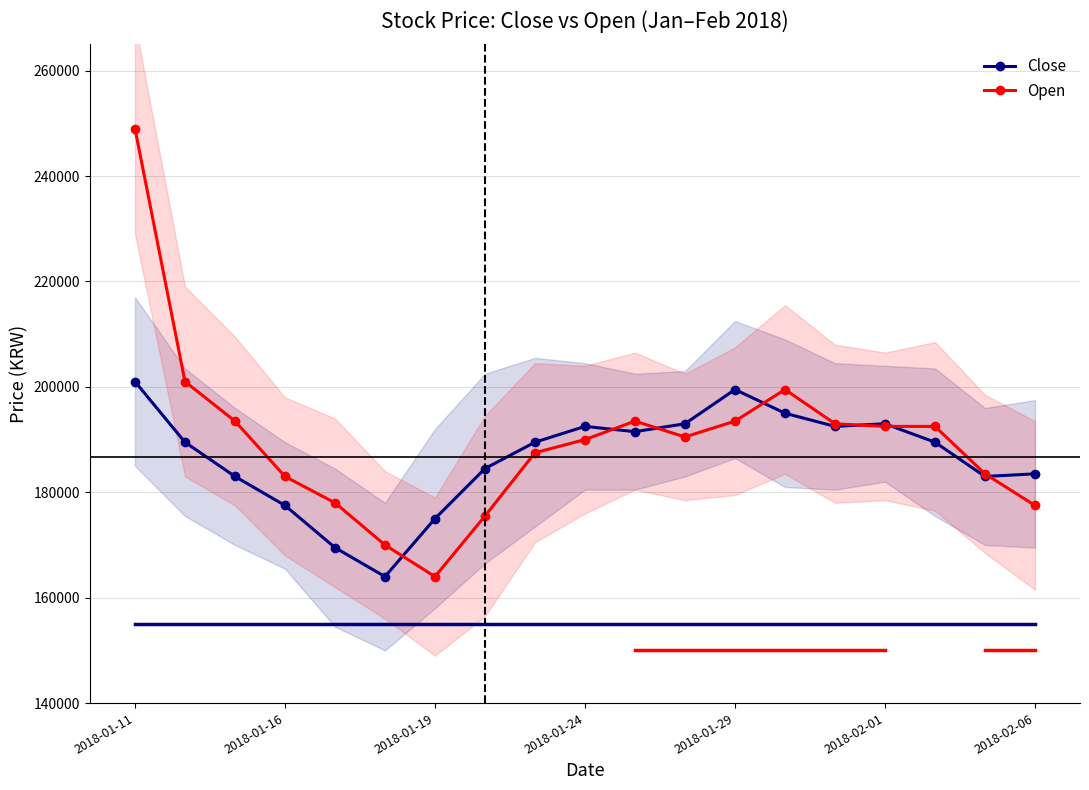

What is the approximate value of Open at 2018-01-24?

190000